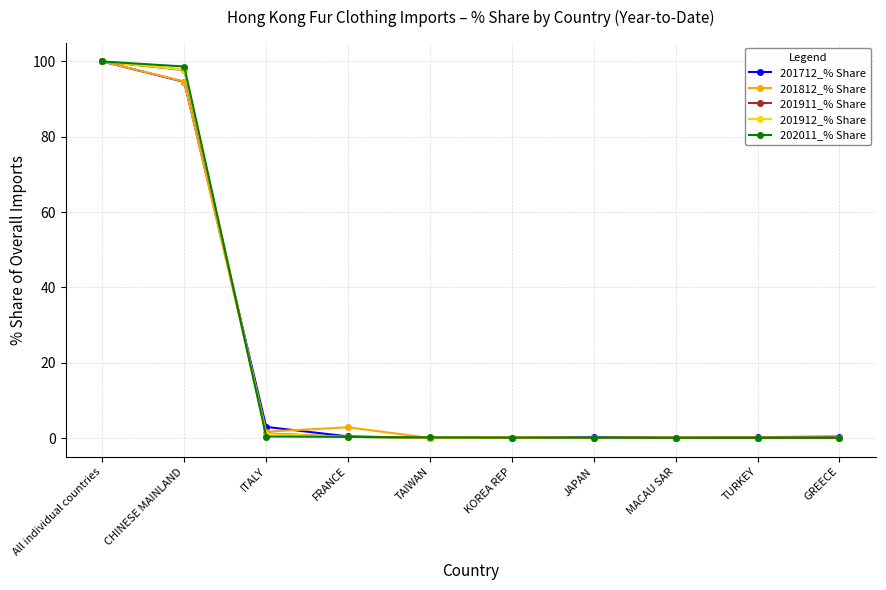

At which category is the sum across all series the highest?

All individual countries